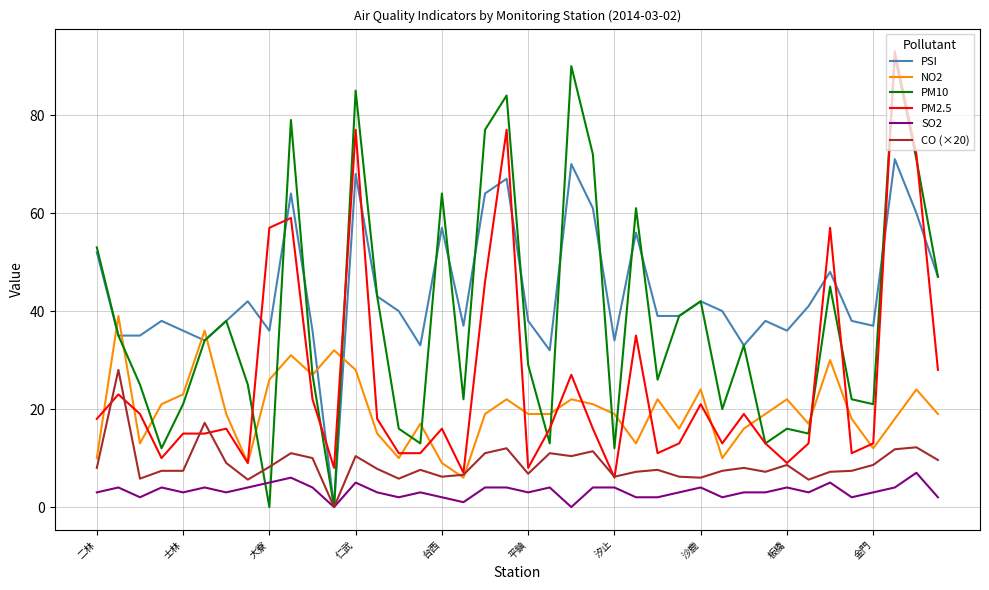

Which series has the largest range (max minus min)?

PM10